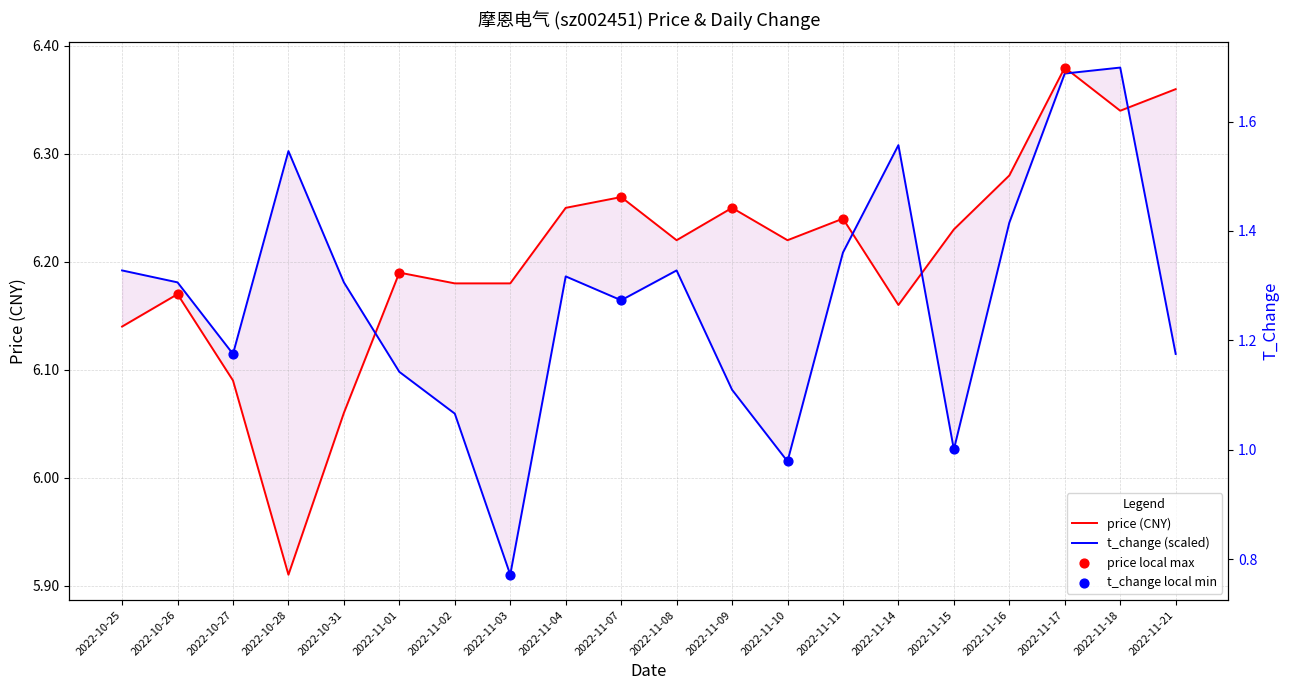

Which series has the widest spread of Y values?

price